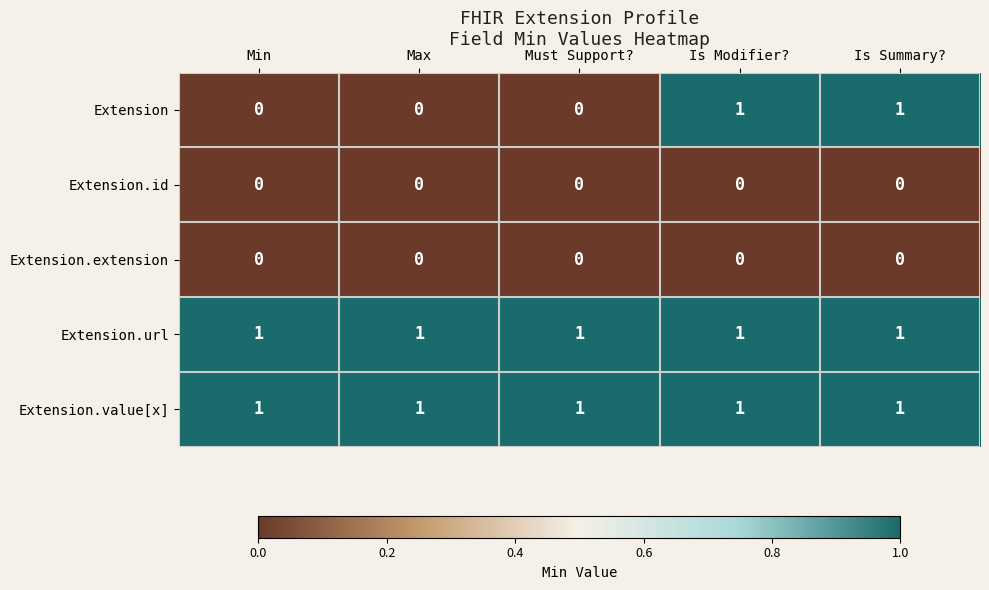

Between Must Support? and Is Modifier?, which series saw the biggest shift?

Extension